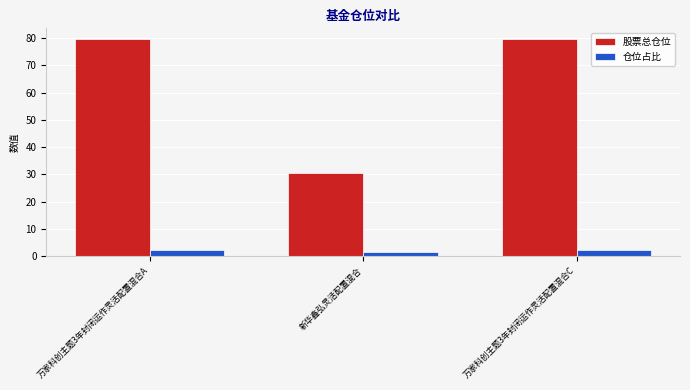

Are the bars grouped side by side (vs. stacked)?

Yes